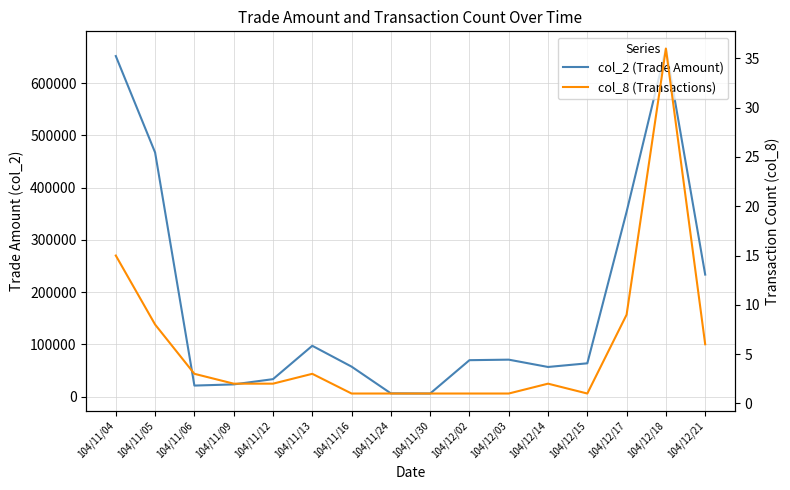

Between 104/11/24 and 104/12/02, which is larger?

104/12/02